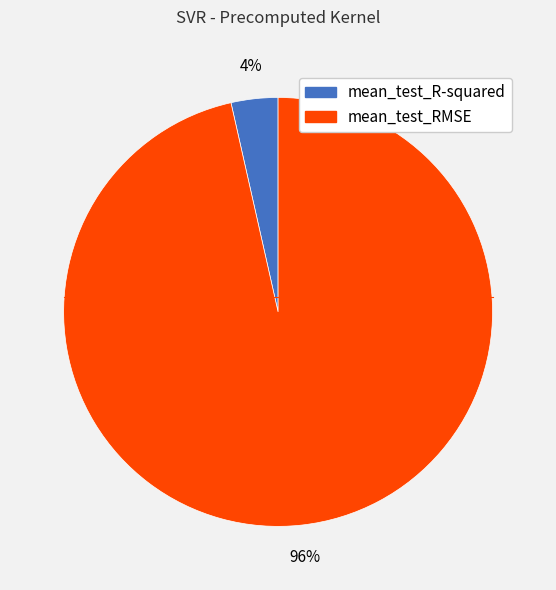

How many segments does this pie chart have?

2